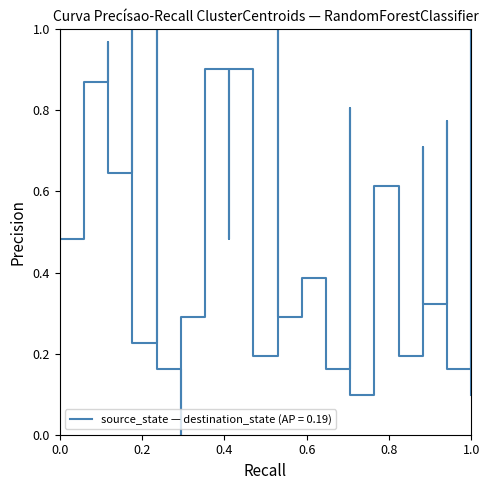

The value at 13 is 0.4. True or false?

False